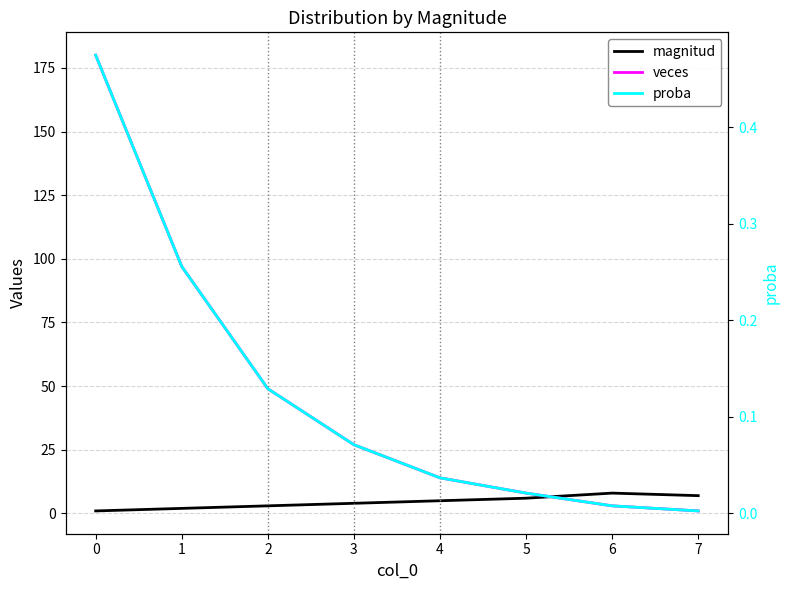

Which series has the largest range (max minus min)?

veces